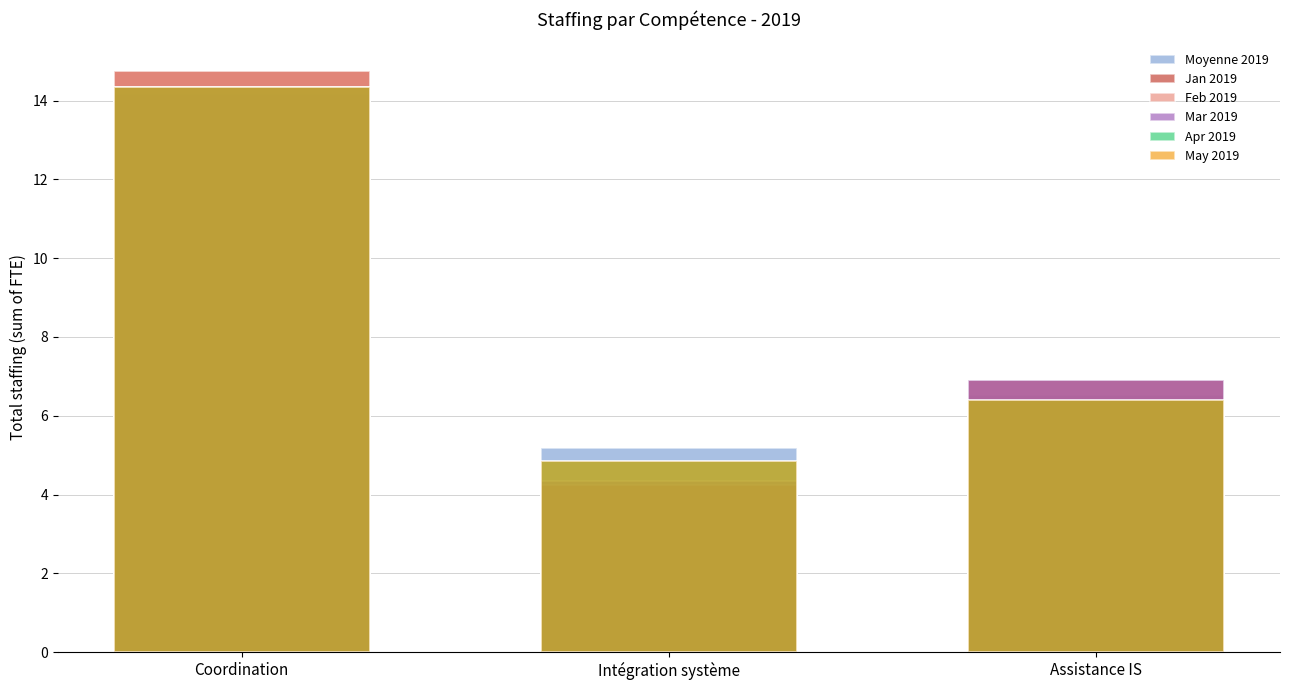

What is the sum of the Jan 2019 values at Coordination and Assistance IS?

21.7